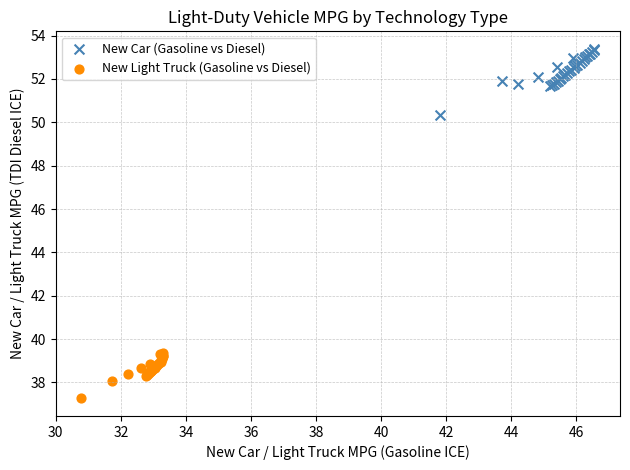

What are all the series names shown in the legend?

New Car (Gasoline vs Diesel), New Light Truck (Gasoline vs Diesel)